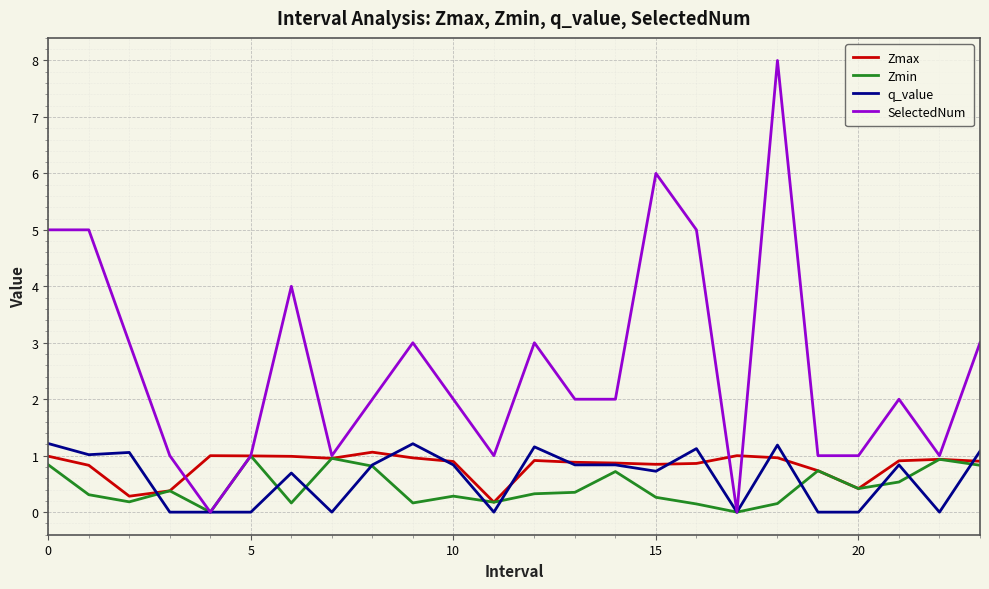

Which series has the widest spread of values?

SelectedNum